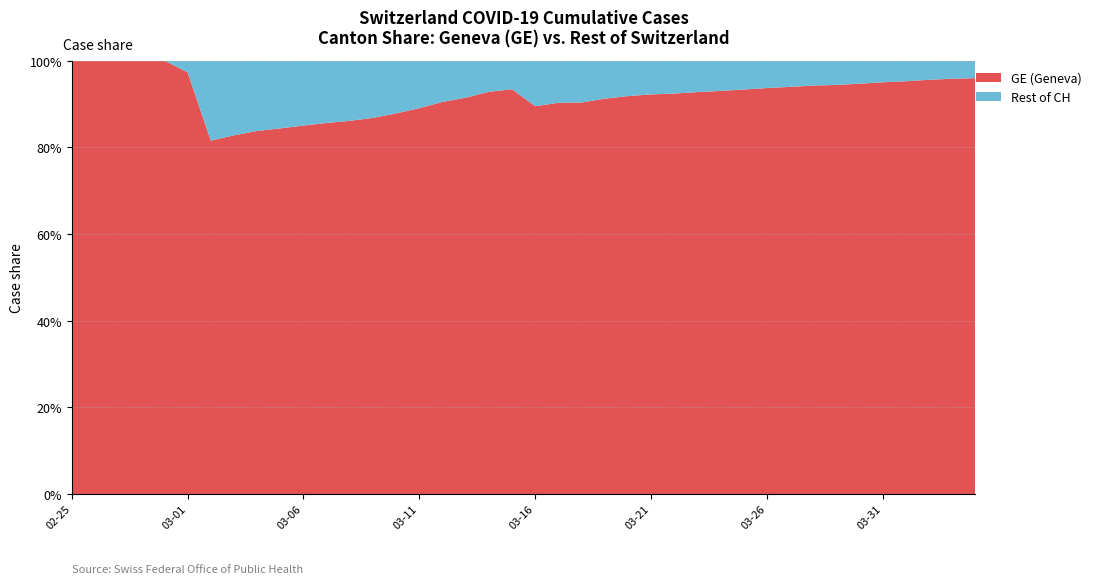

Reading left to right, what are all the values shown in this chart?

GE: 375	479	630	840	981	1083	1171	1278	1384	1447	1538	1614	1681	1780	1955	2201	2574	3010	3627	3978	4485	5174	6002	6681	7205	7607	7807	8213	8554	9000	9520	9971	10533	10825	11444	12210	12863	13919	14733	15284
CH: 375	479	630	840	981	1113	1436	1544	1652	1715	1809	1885	1952	2051	2226	2472	2845	3291	3908	4259	5012	5731	6644	7323	7847	8249	8449	8855	9196	9642	10162	10613	11175	11467	12086	12852	13505	14561	15375	15926